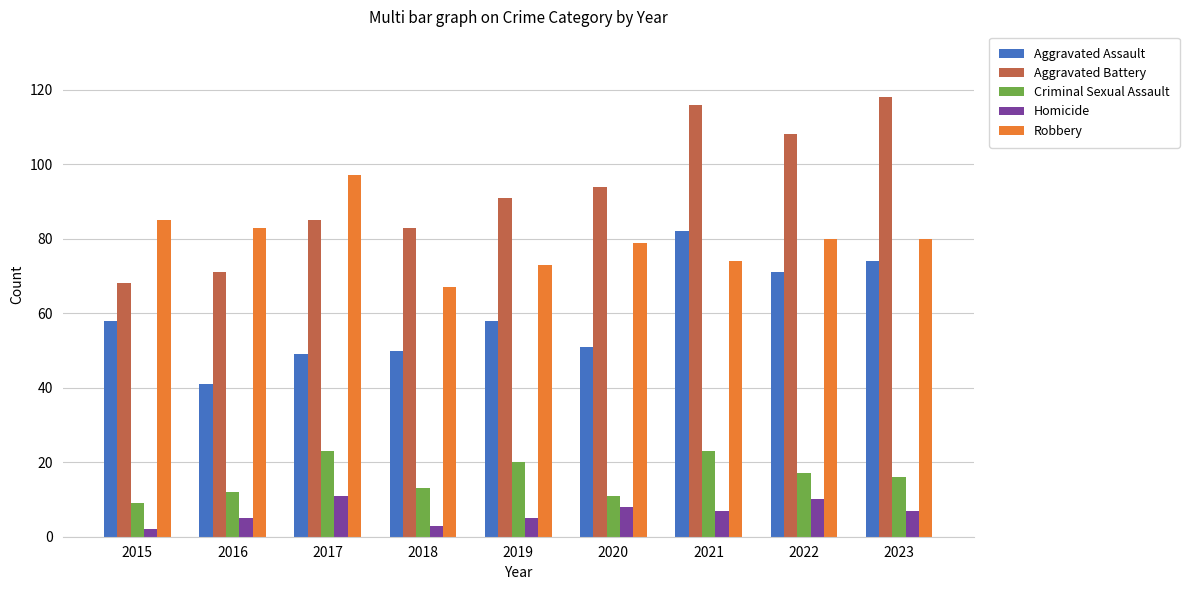

Read the Homicide value at 2019.

5